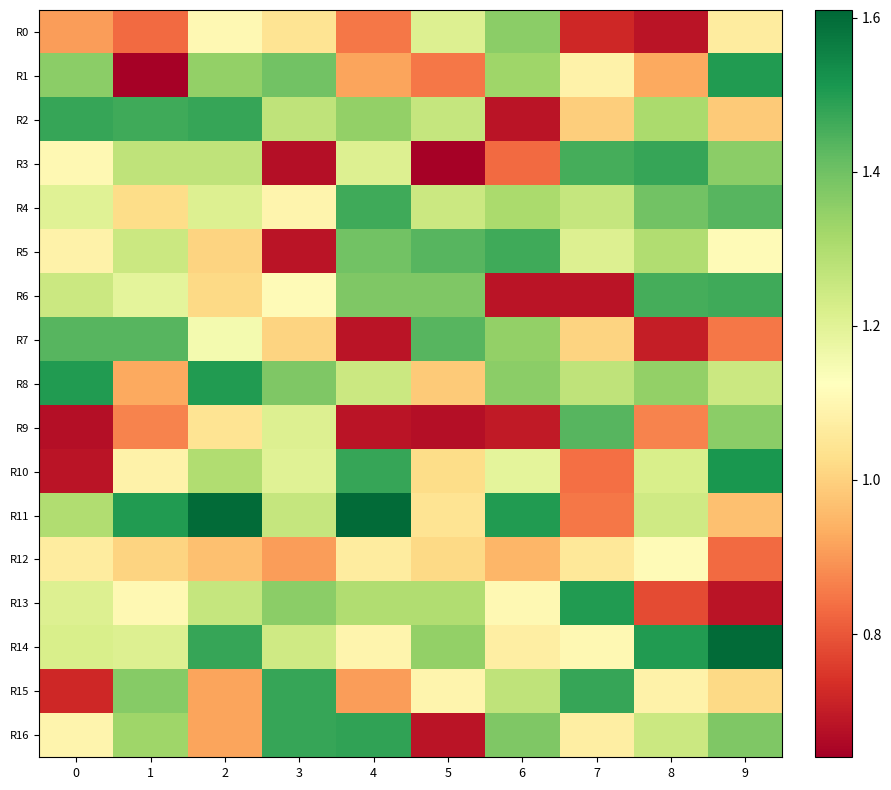

What is the greatest value displayed?

1.6